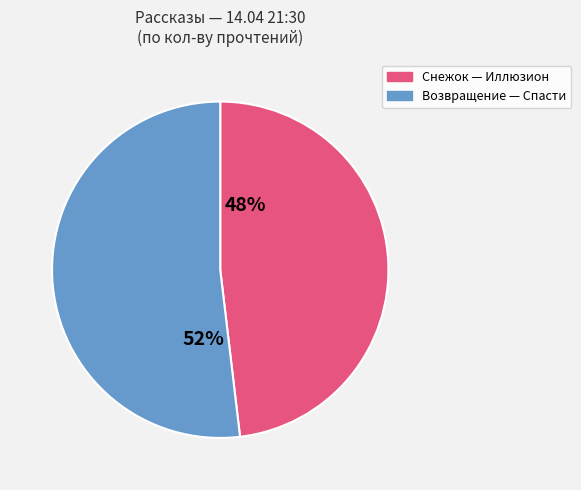

To the nearest percent, what is the difference between the largest and smallest slice percentages?

4%